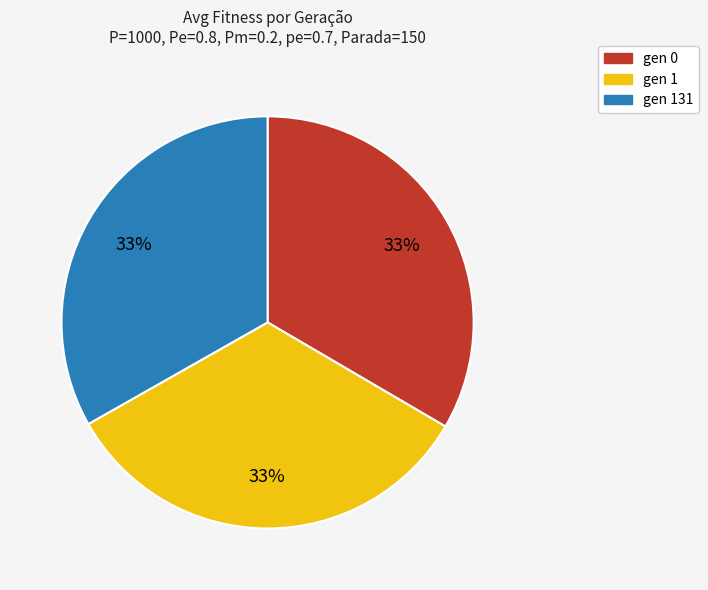

To the nearest percent, what is the average slice percentage?

33%